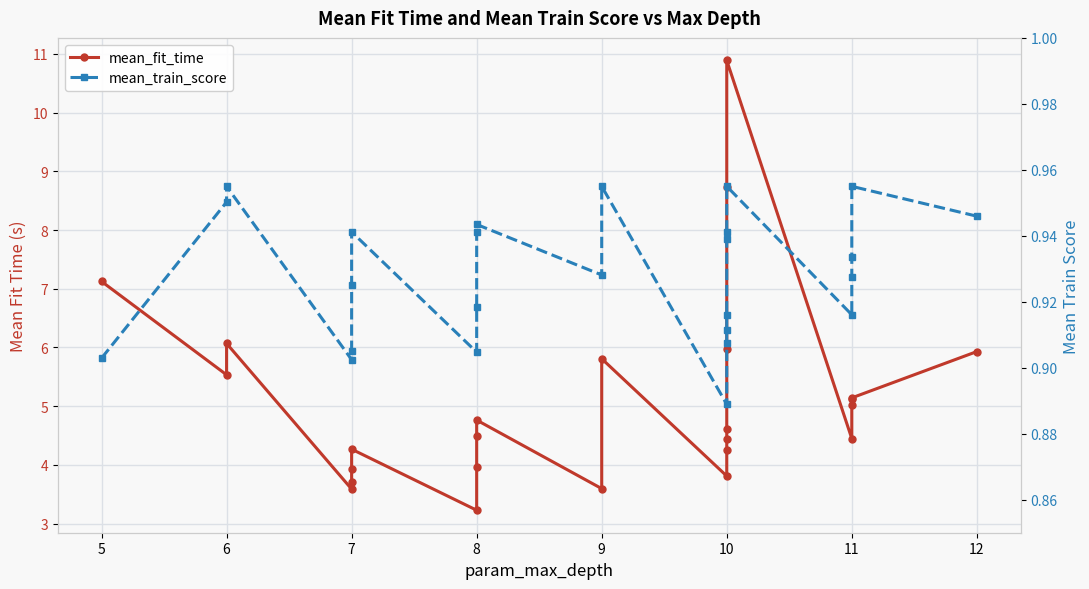

The mean_fit_time series shows 6.7 at 10. True or false?

False